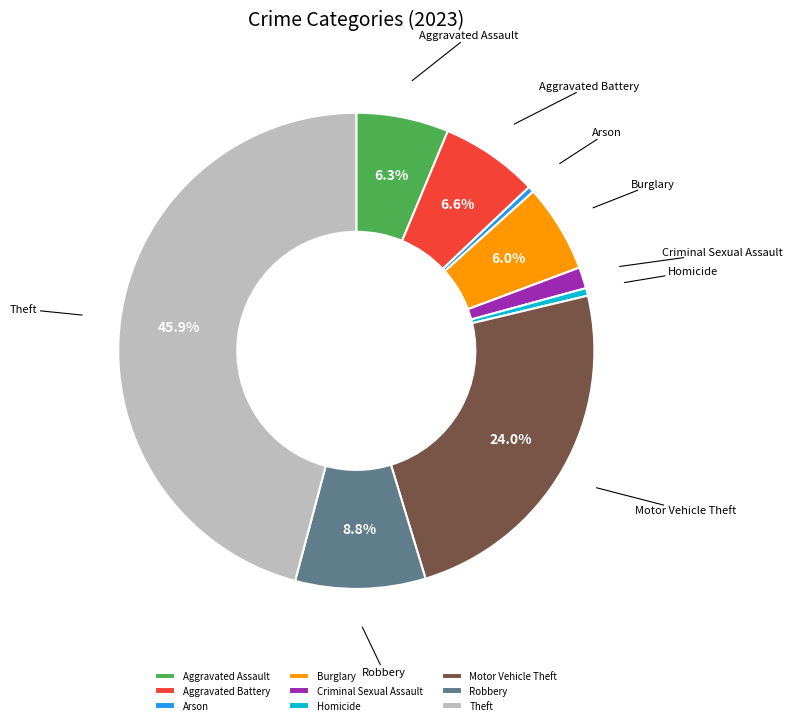

Is it true that Criminal Sexual Assault is 11% of the pie?

False